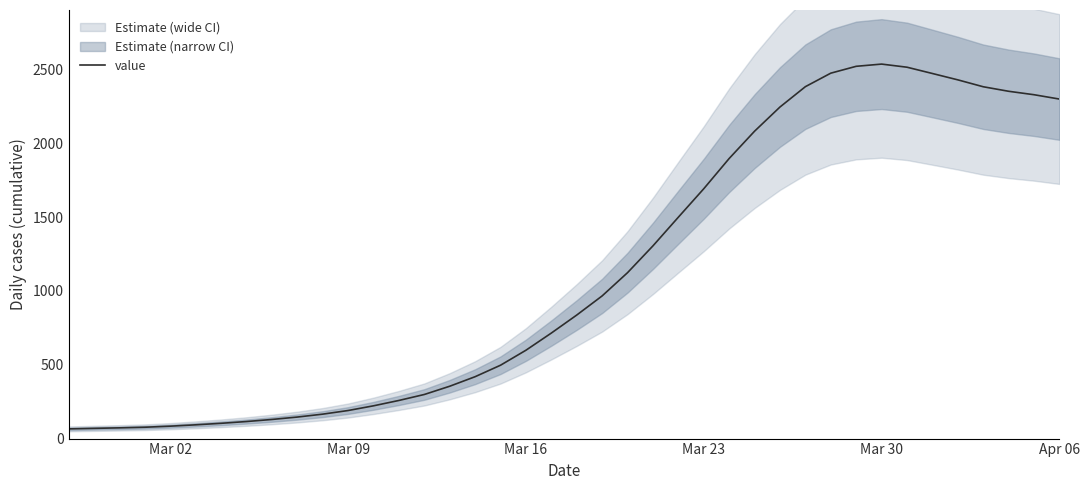

What is the minimum value for value?

65.8